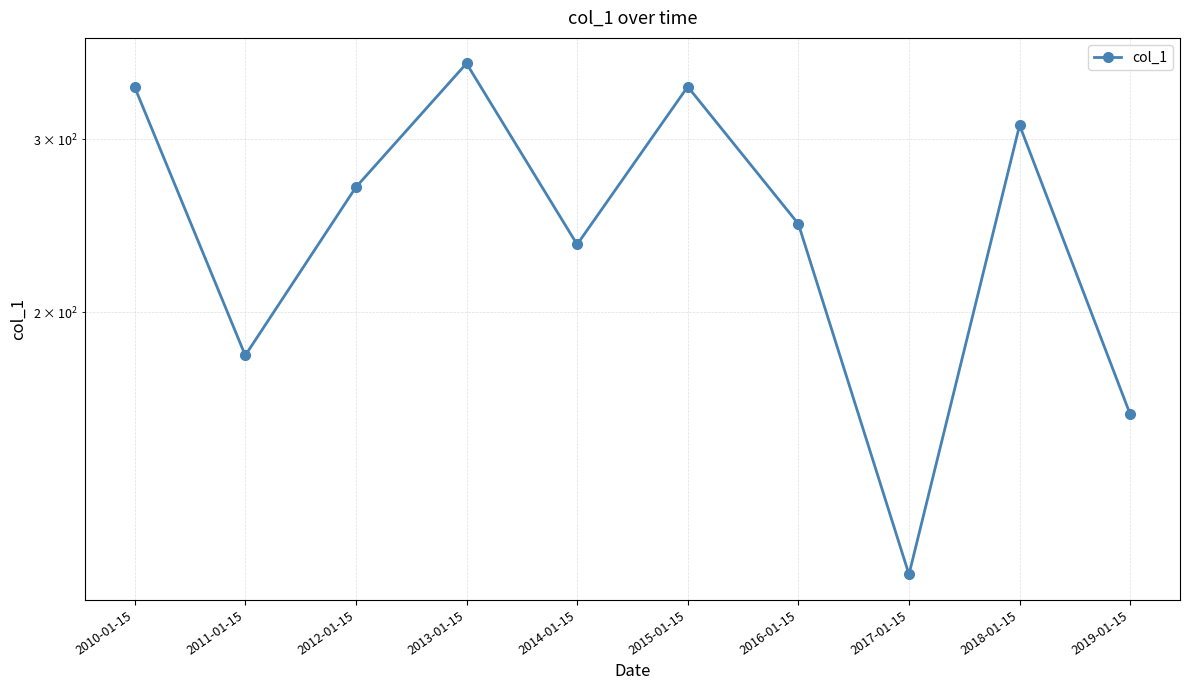

How many points are lower than both their immediate neighbors (excluding endpoints)?

3